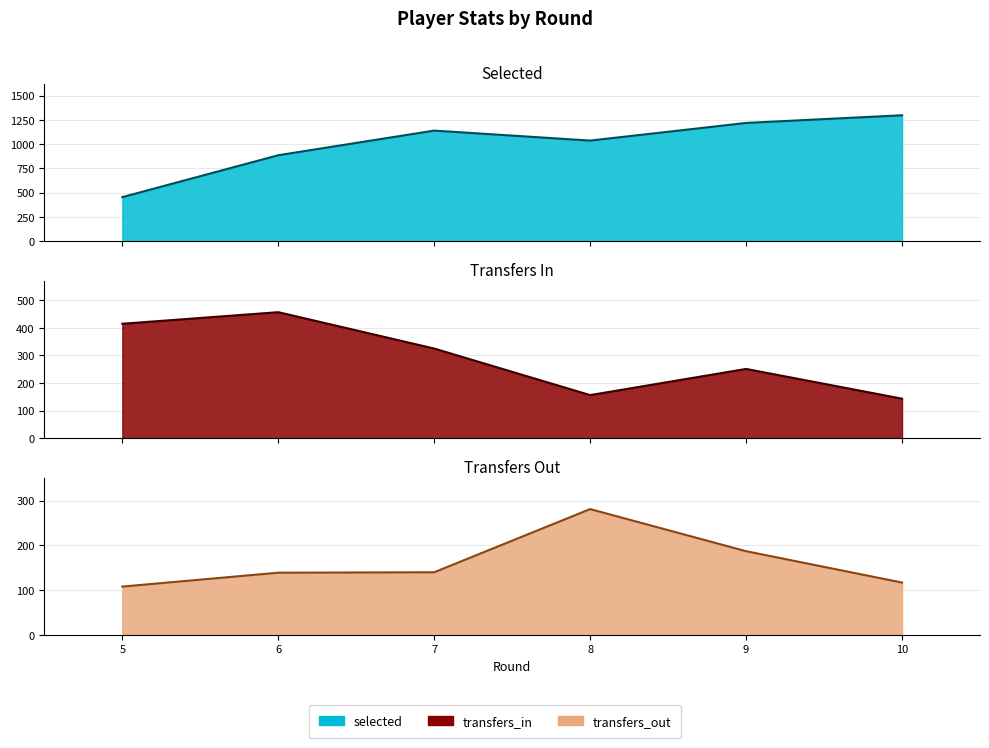

What is the lowest value of the selected series?

454